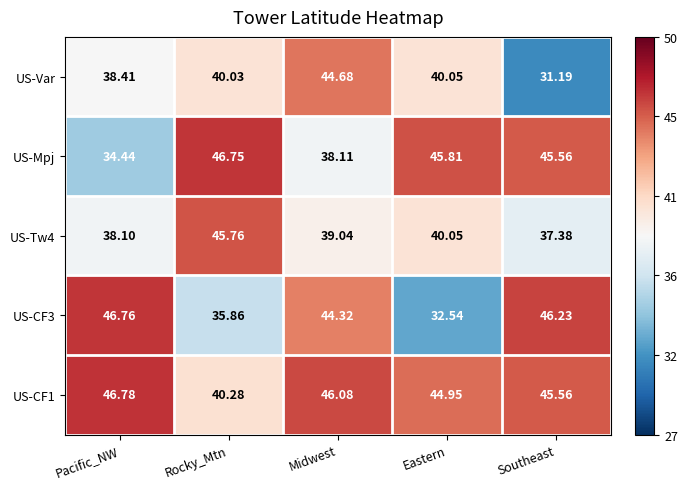

At which category is the sum across all series the highest?

Midwest